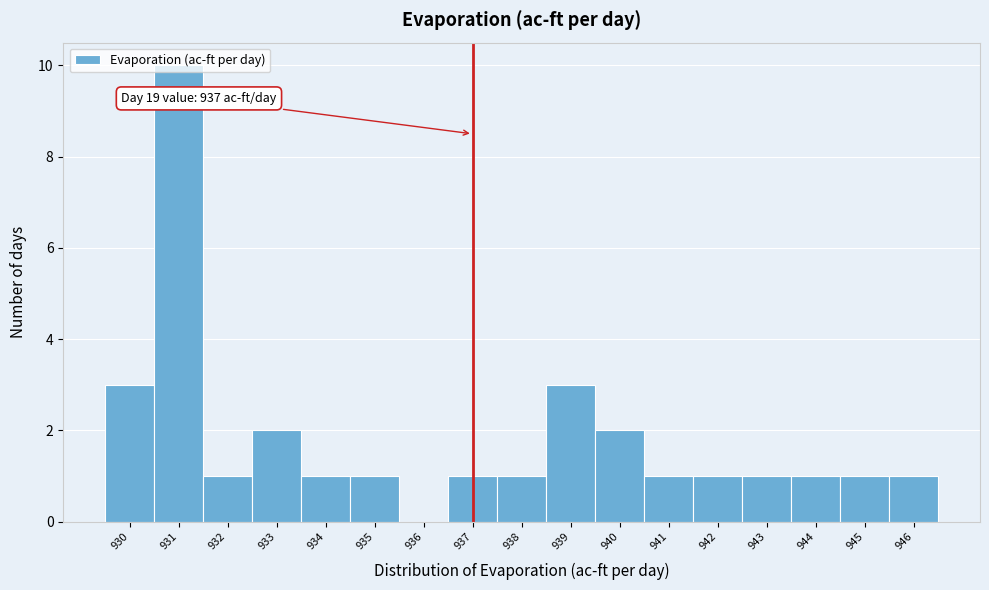

Over which range of the x-axis is the bar tallest?

930.5 to 931.5